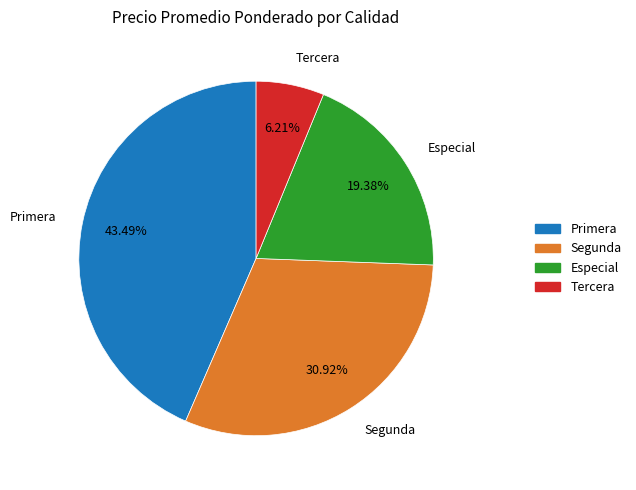

Is there a majority slice in this chart?

No